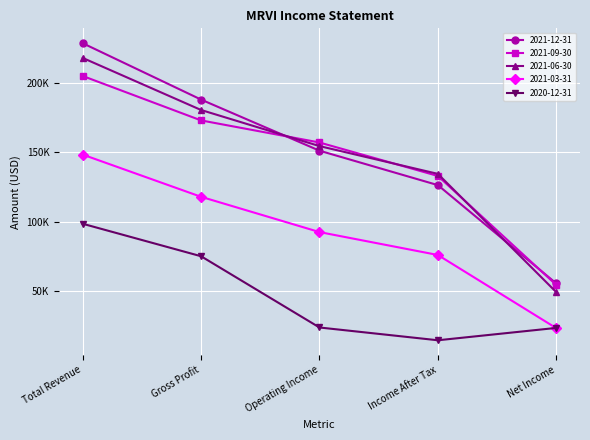

What is the value of the 2020-12-31 point at the 5th from the left?

23400